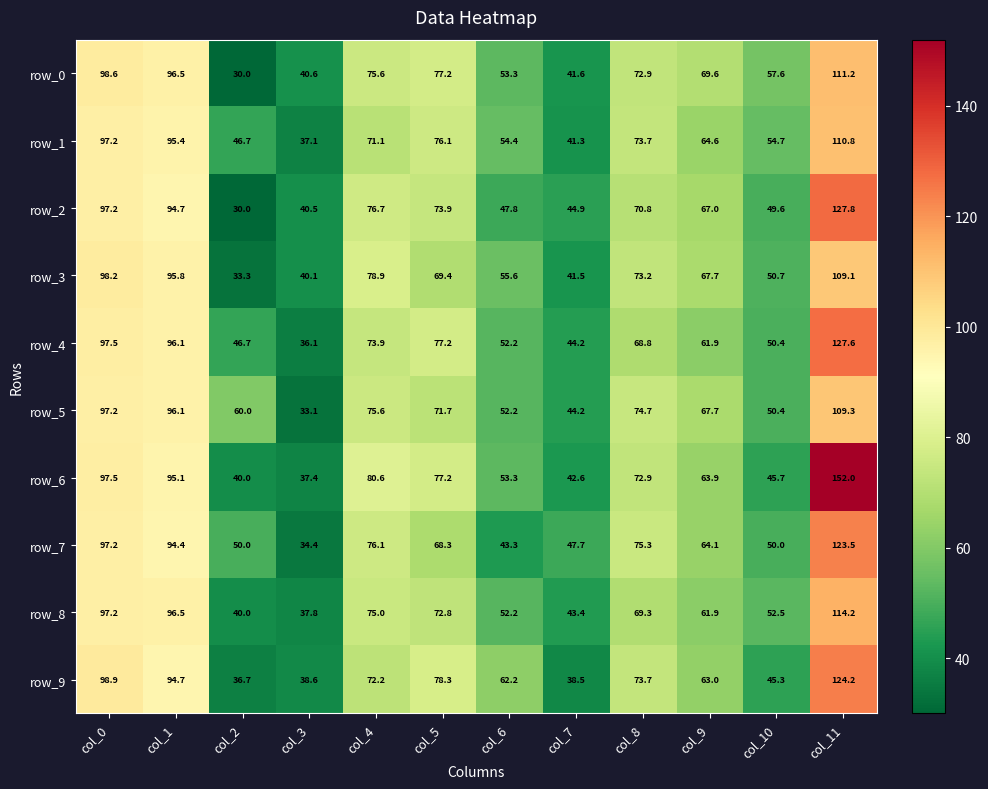

What is the approximate value of row_2 at col_3?

40.5